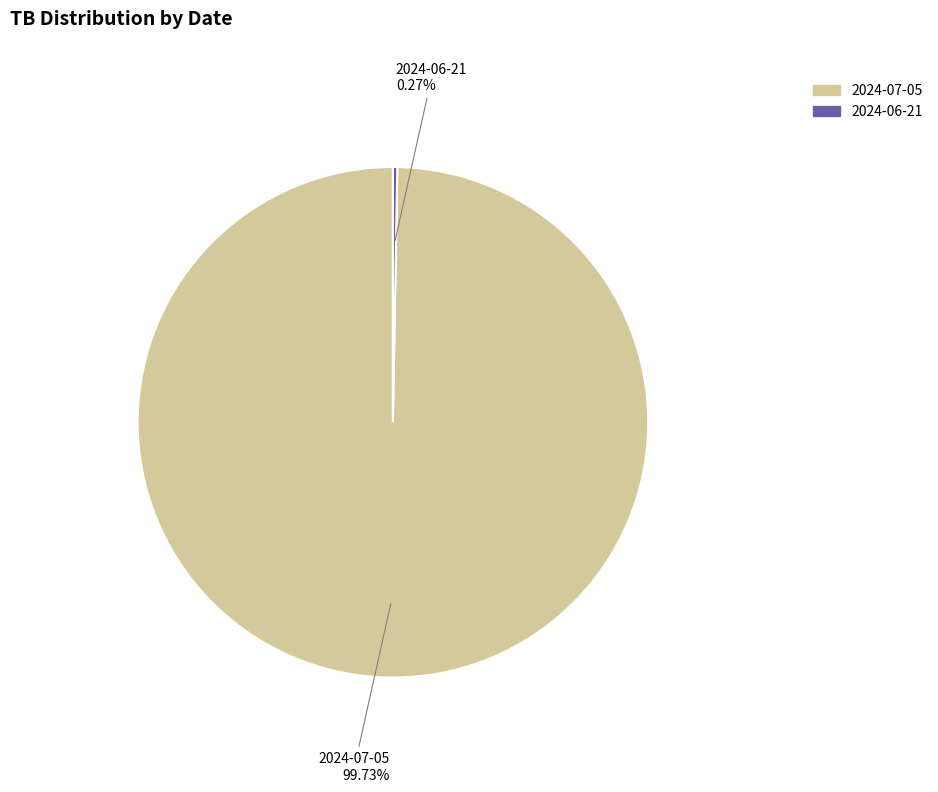

Which category has the biggest portion of the pie?

2024-07-05